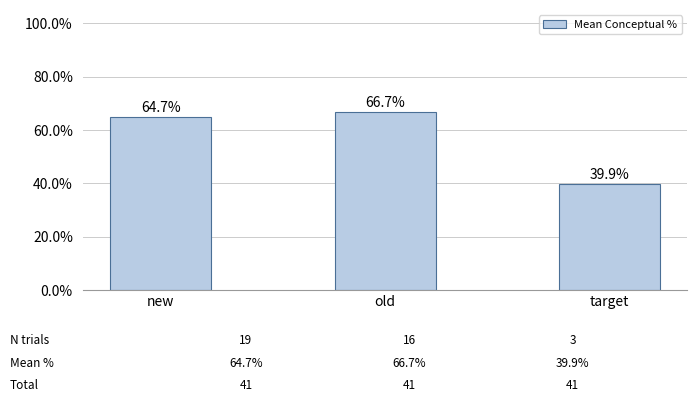

Reading right to left, list all the values displayed in this chart.

target=39.9	old=66.7	new=64.7